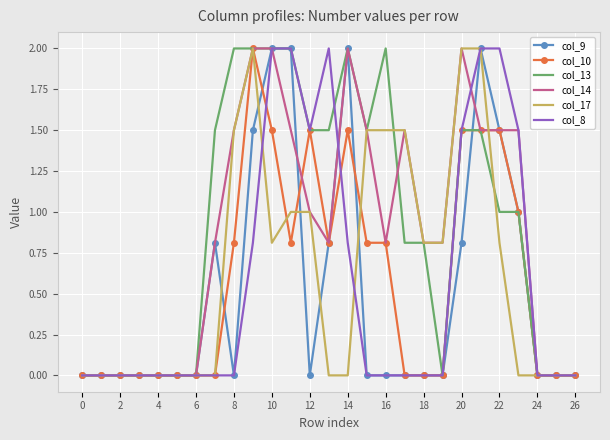

What is the maximum value for col_8?

2.0